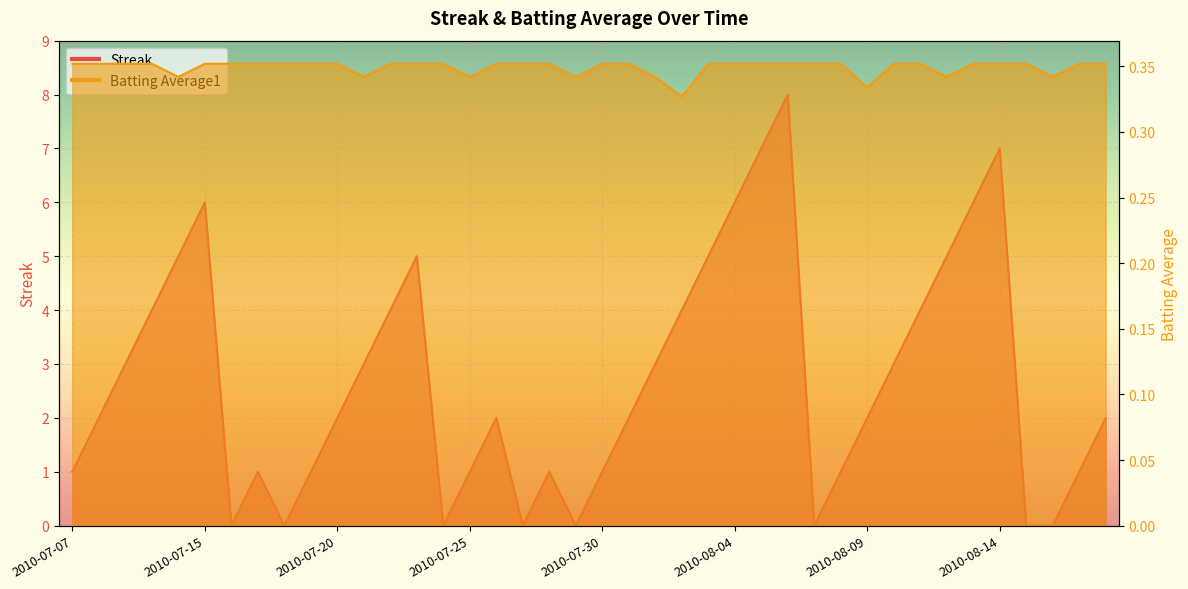

True or false: Batting Average1 and Streak cross at least once.

True